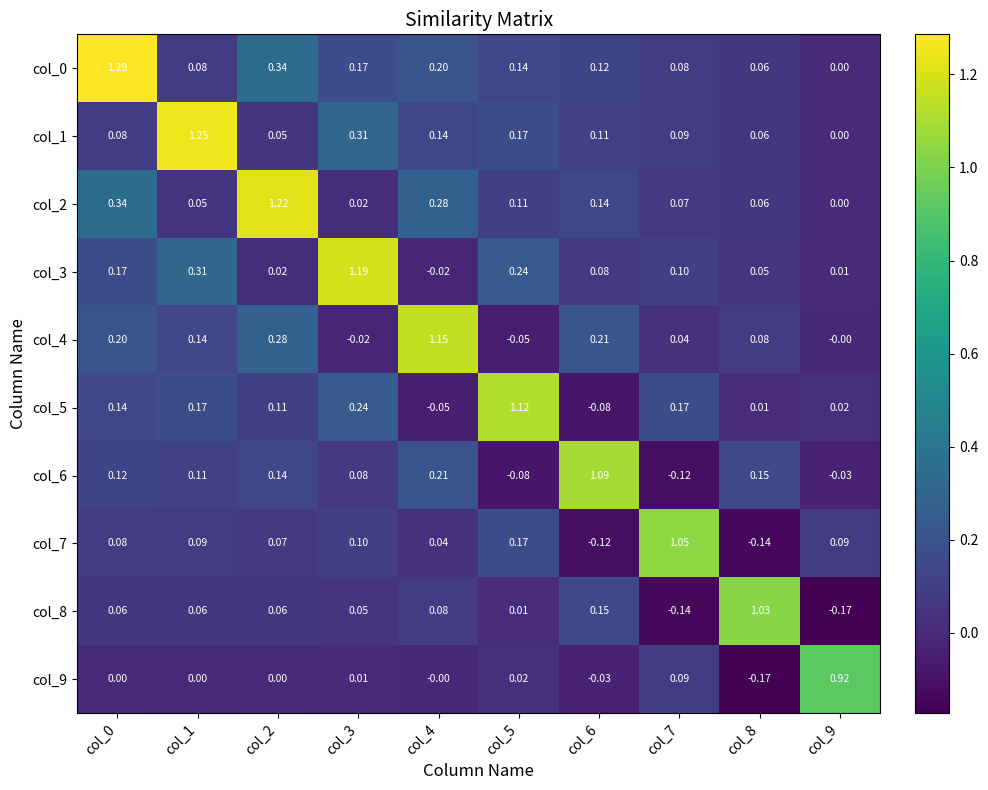

Is the value of col_4 at col_1 greater than the value of col_6 at col_3?

Yes